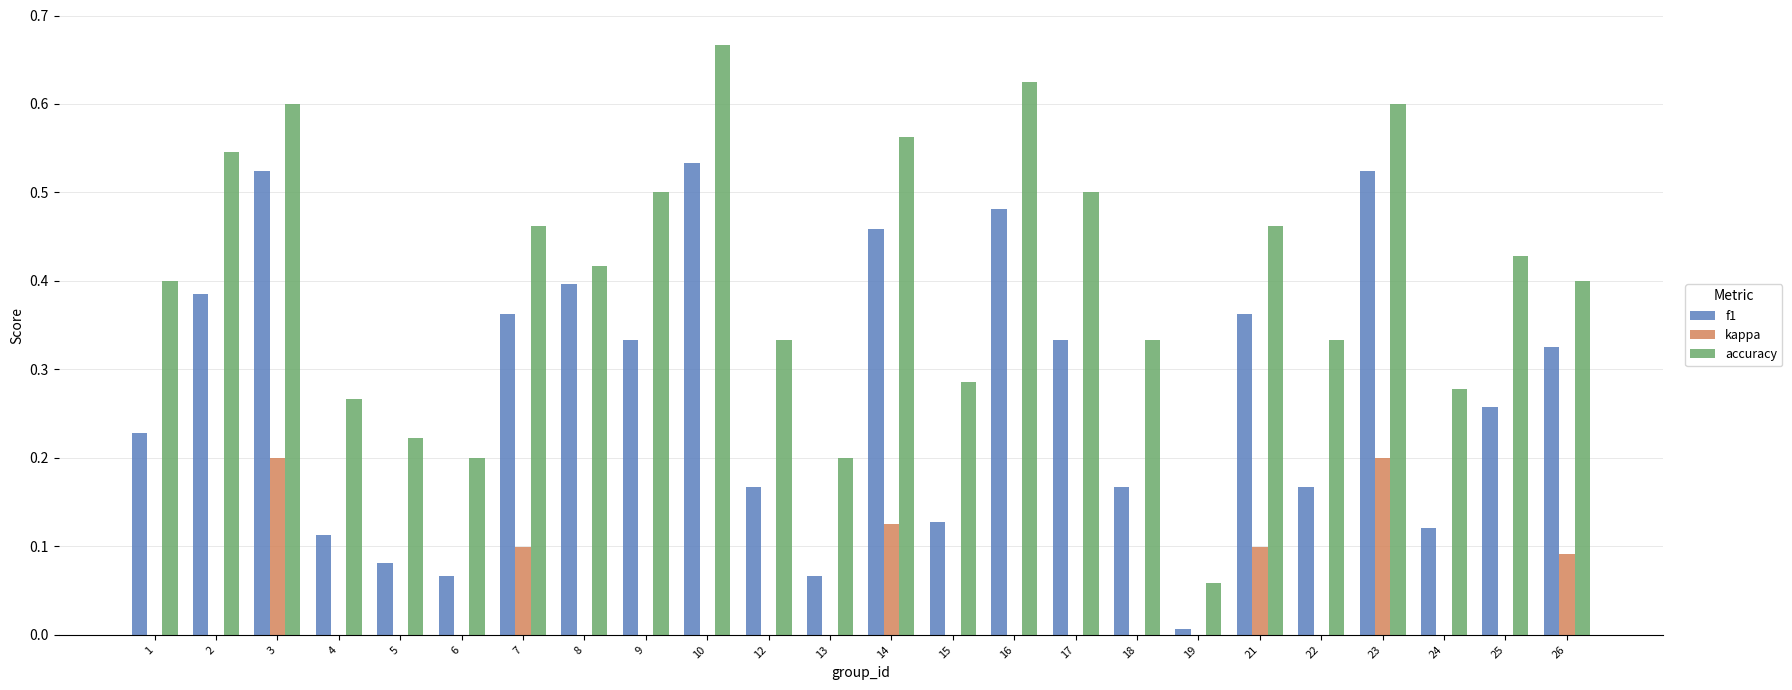

True or false: kappa has a value of 0.1 at 4.

False